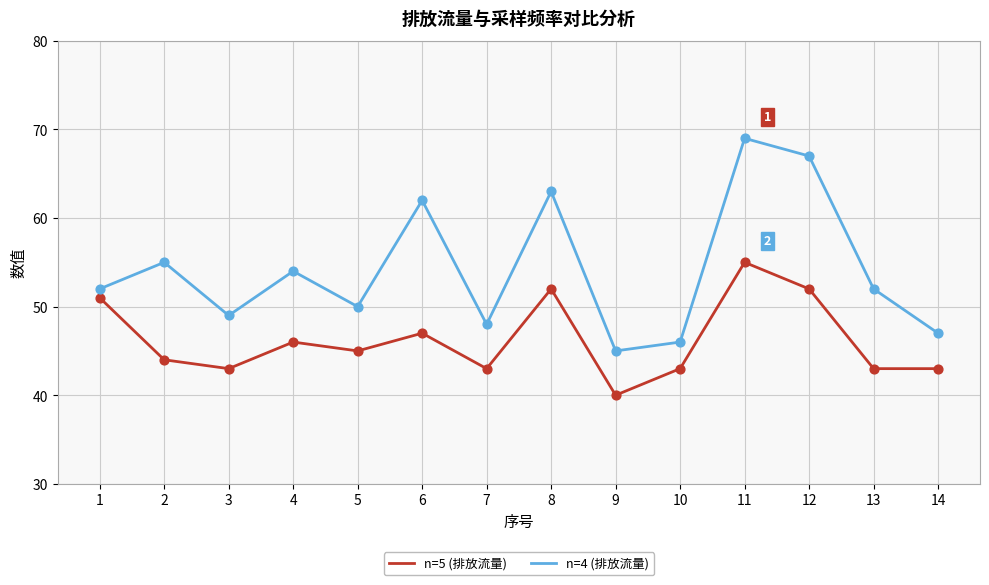

Which series has the widest spread of values?

n=4 (排放流量)